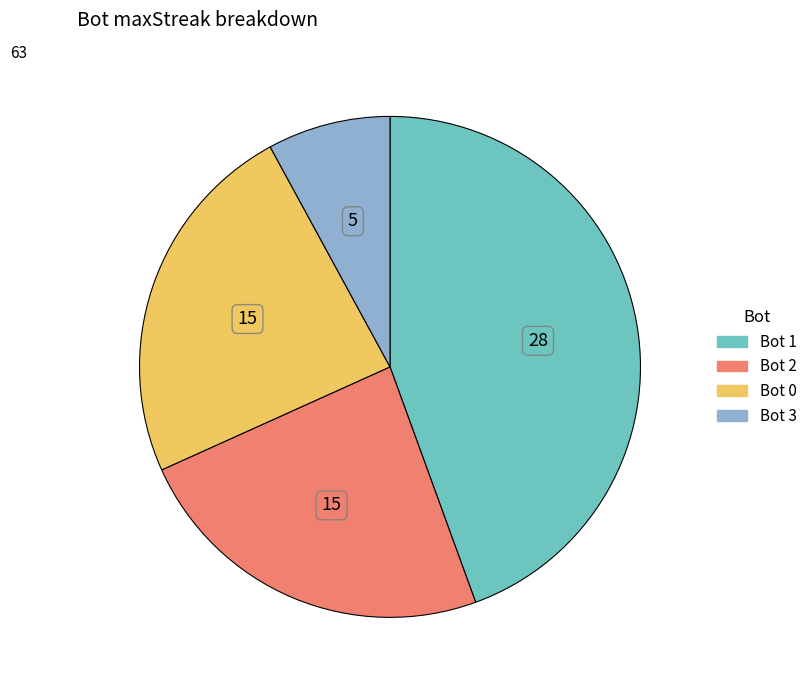

How many slices are in this pie chart?

4